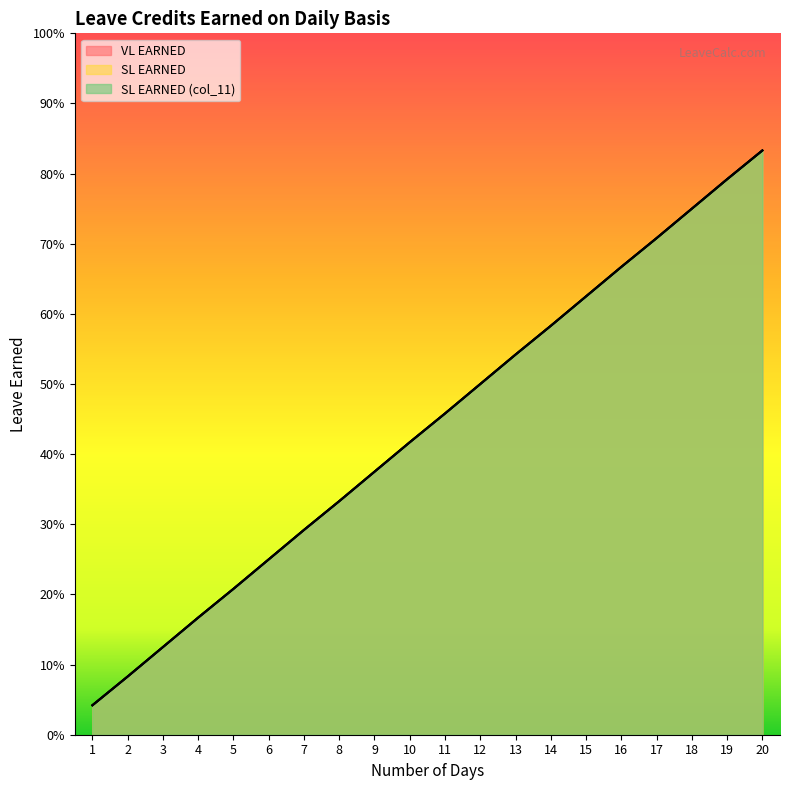

Which category has the lowest value in the SL EARNED (col_11) series?

1